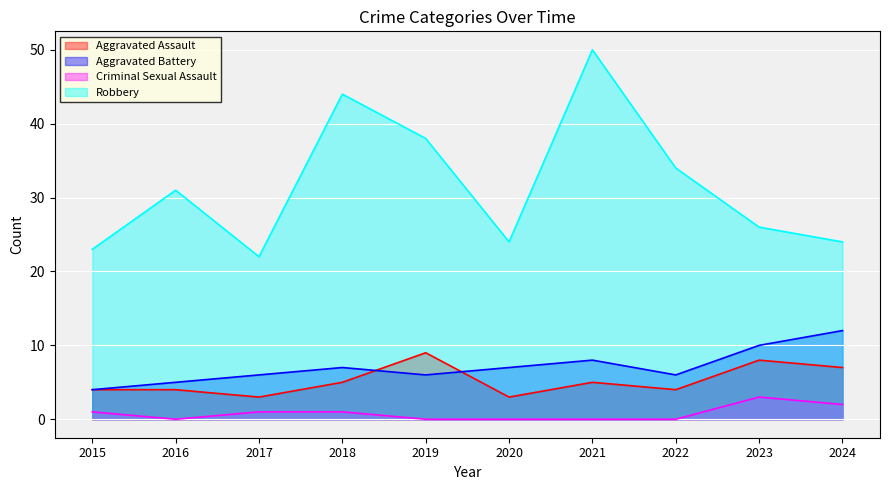

What is the value of the Aggravated Battery point at the 8th from the left?

6